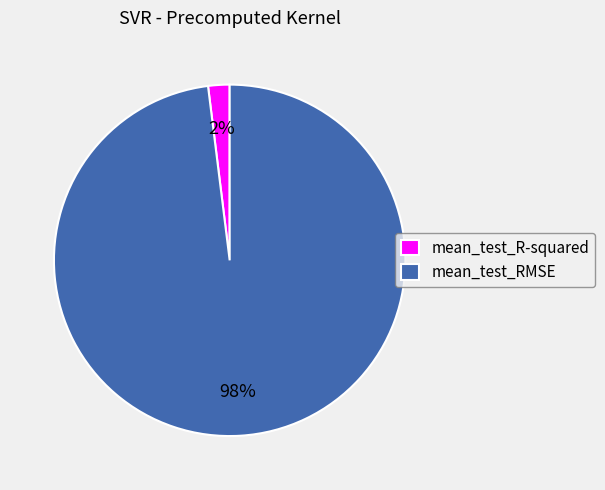

Count the number of slices in the pie.

2